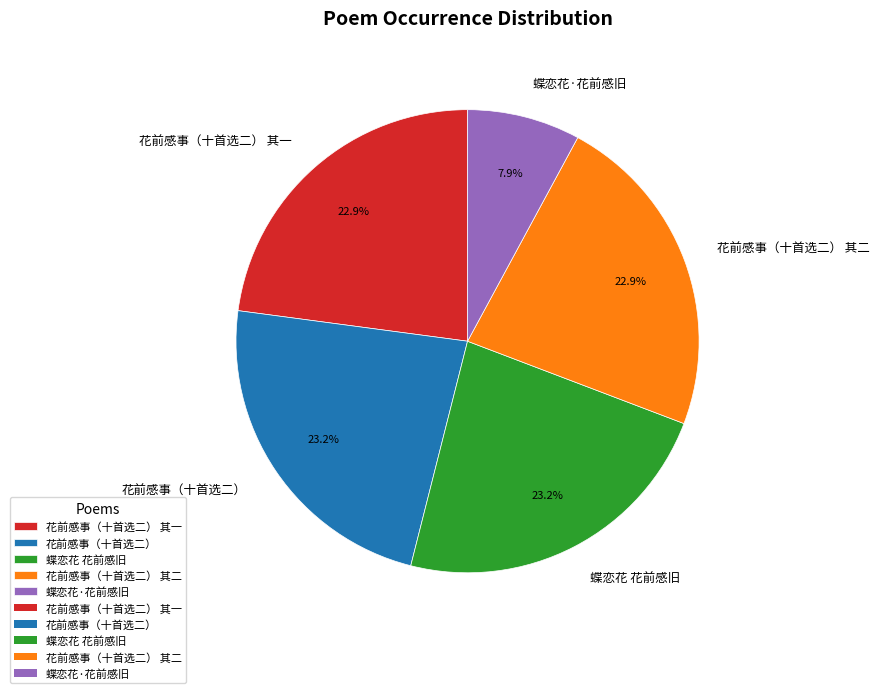

What percentage do 蝶恋花·花前感旧 and 花前感事（十首选二） 其二 together represent?

30.8%